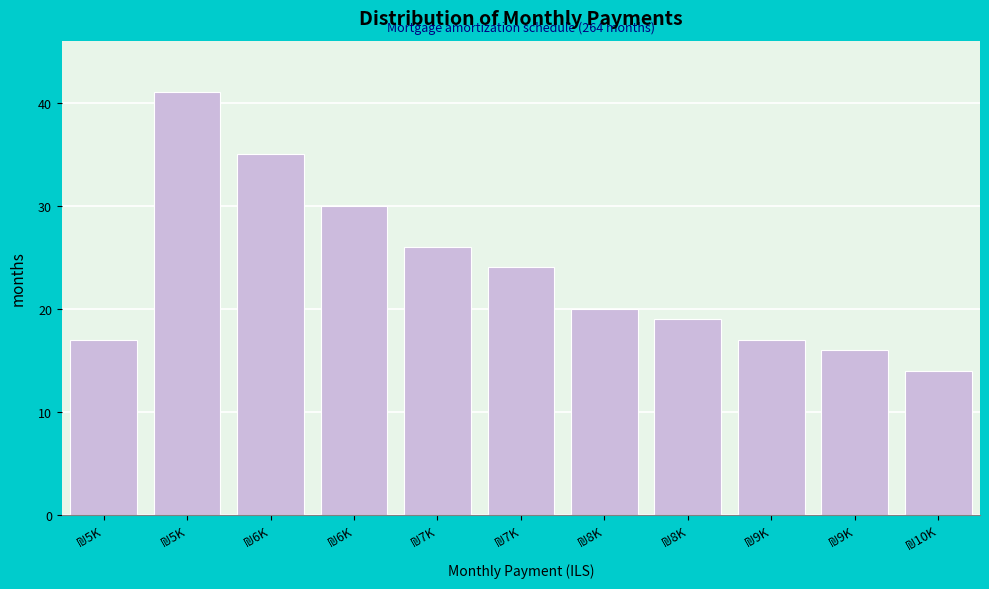

How many series are shown in this chart?

1